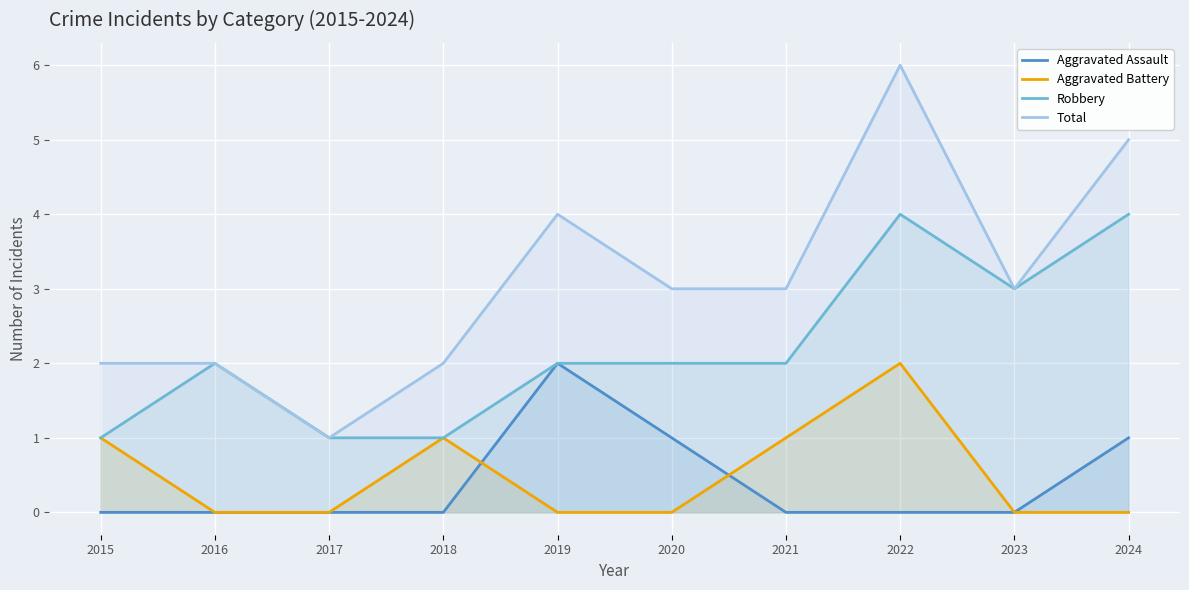

Which label corresponds to the largest value in the chart?

2022